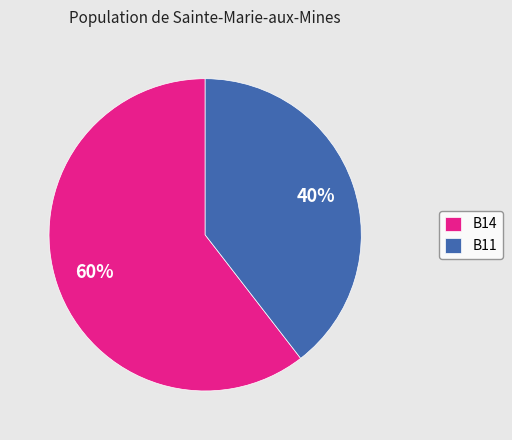

Rank the categories by value from highest to lowest.

B14, B11